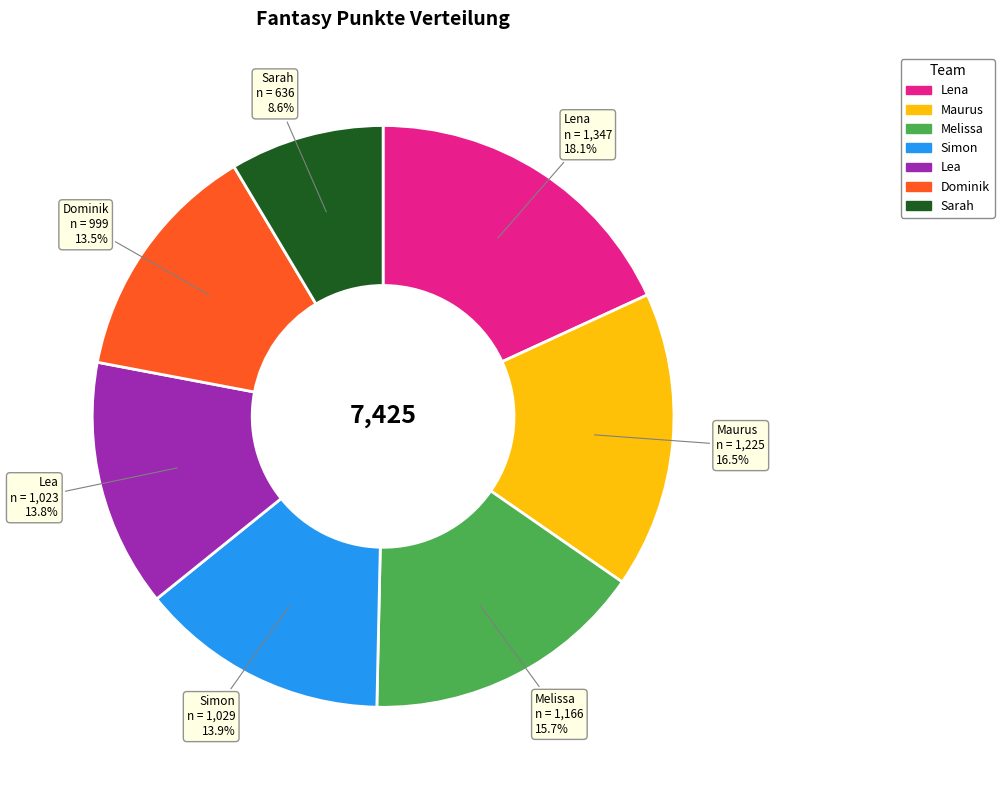

Is there any slice that represents more than half of the pie?

No